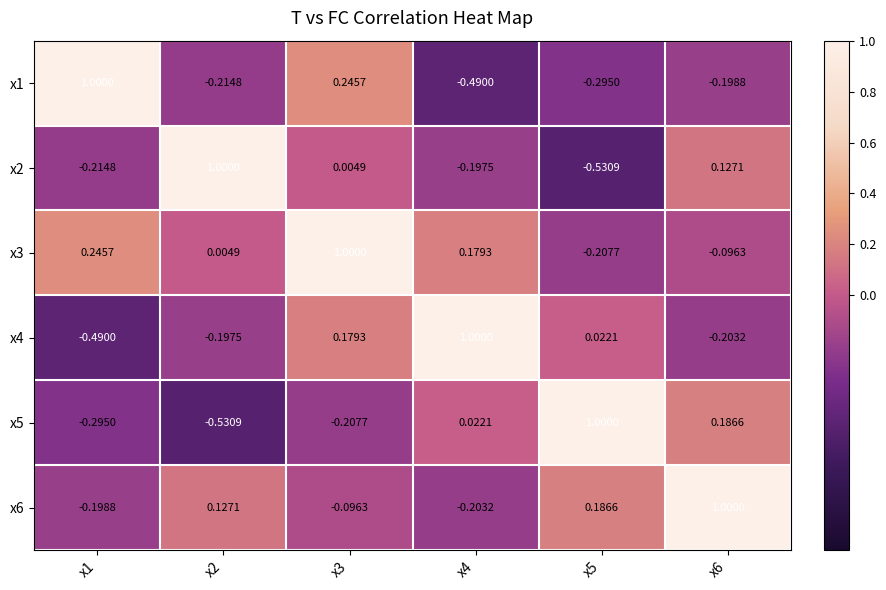

How many values in the x5 series are below 0?

3